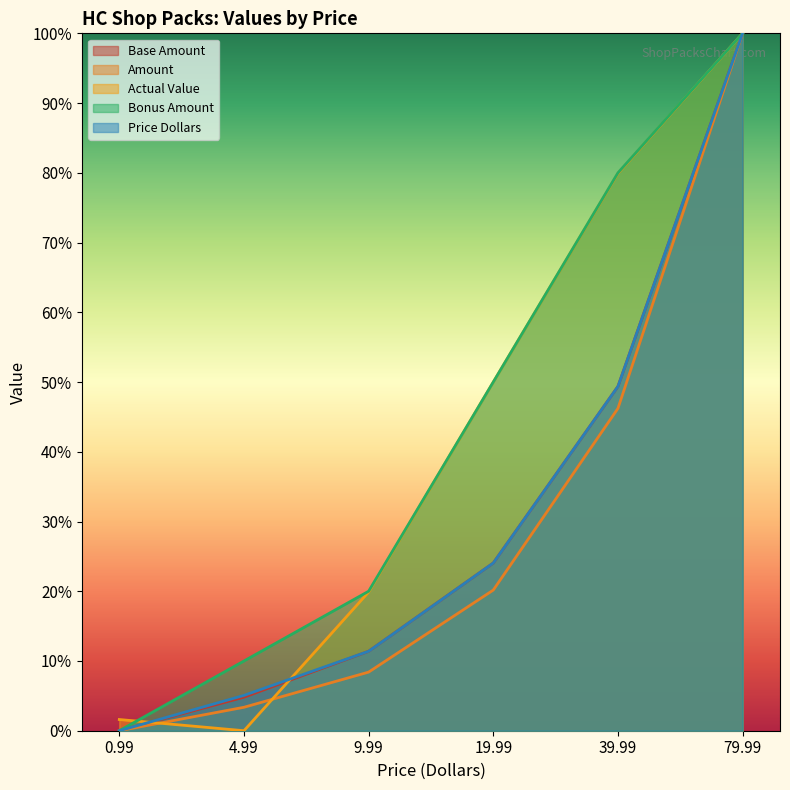

At which label does Price Dollars reach its peak?

79.99